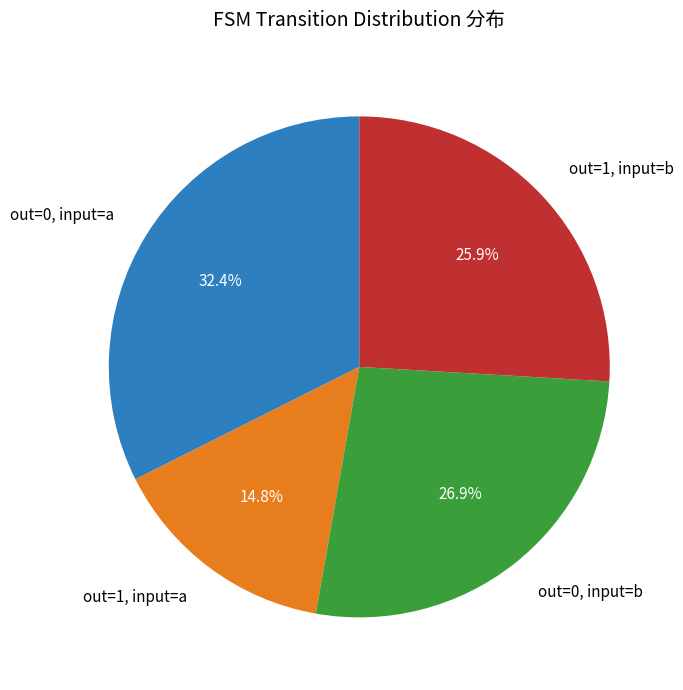

What is the smallest slice in the pie chart?

out=1, input=a